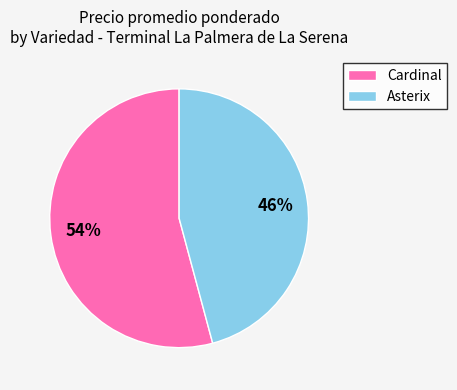

The Cardinal slice represents 43% of the pie. True or false?

False